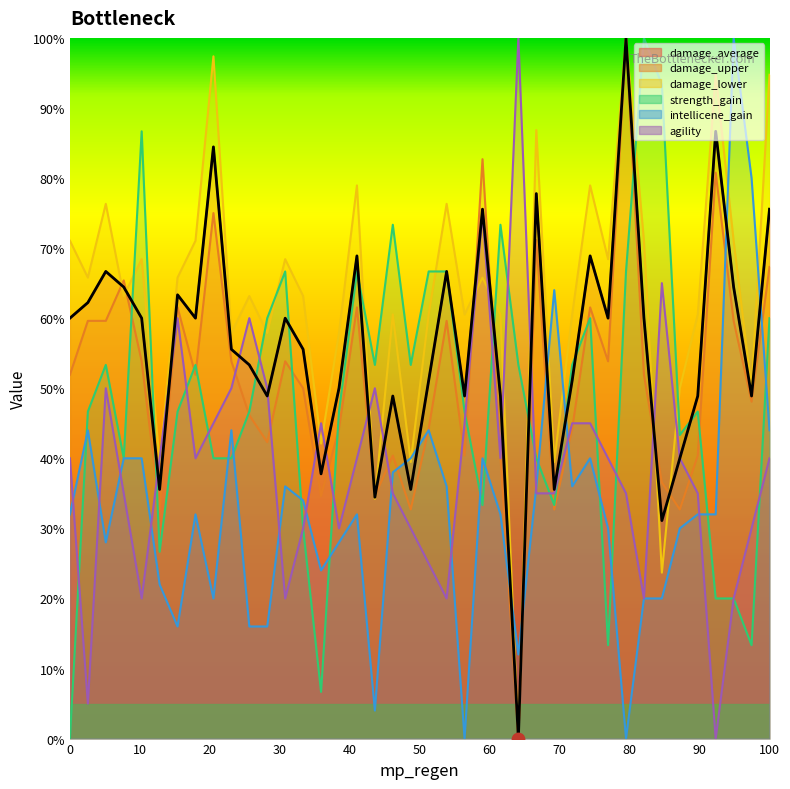

What are all the series names shown in the legend?

damage_average, damage_upper, damage_lower, strength_gain, intellicene_gain, agility